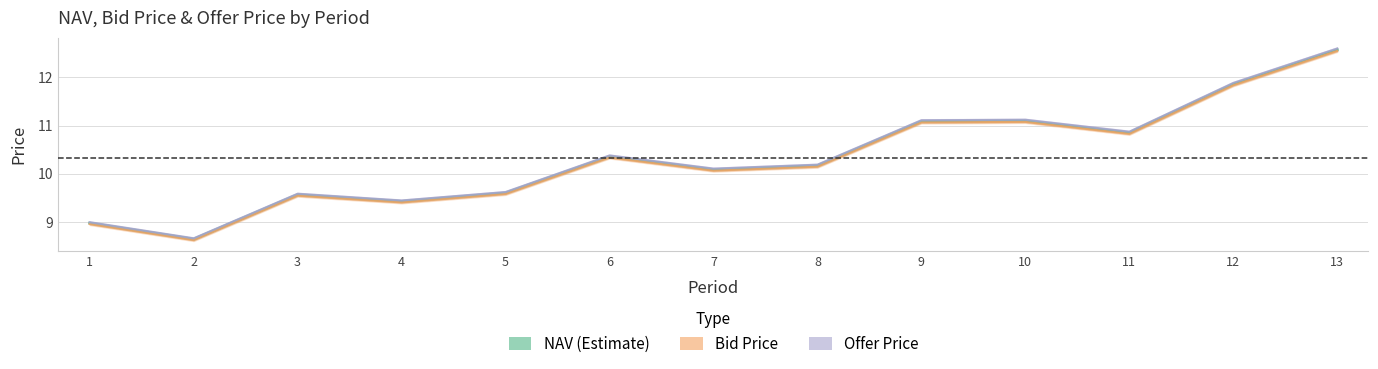

Which series changed the most between 5 and 13?

Offer Price